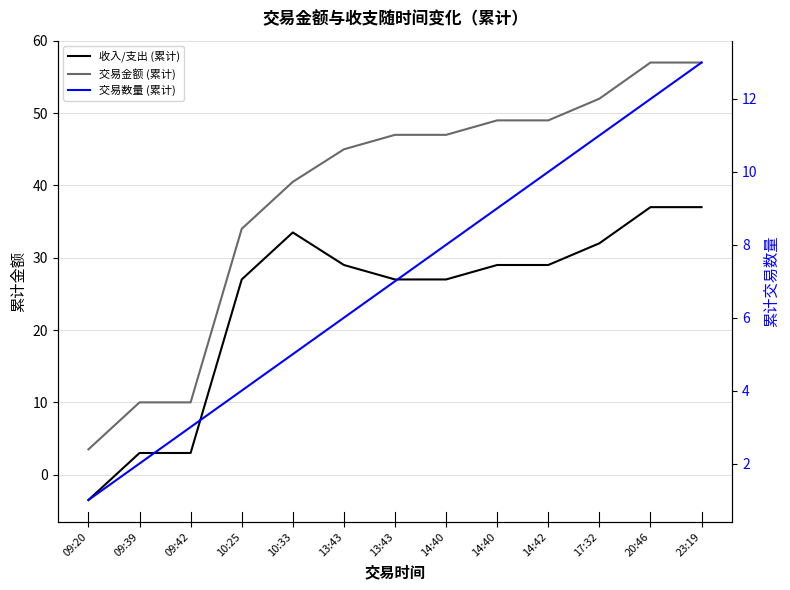

At which label is 交易数量 (累计) closest to 7?

13:43